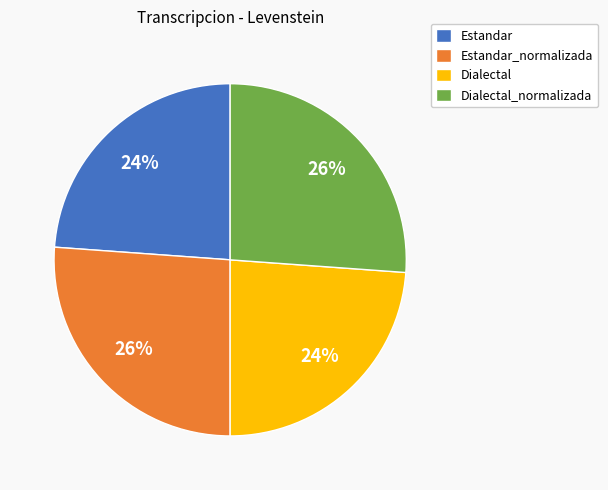

What is the ratio of the value at Dialectal_normalizada to the value at Dialectal?

1.1